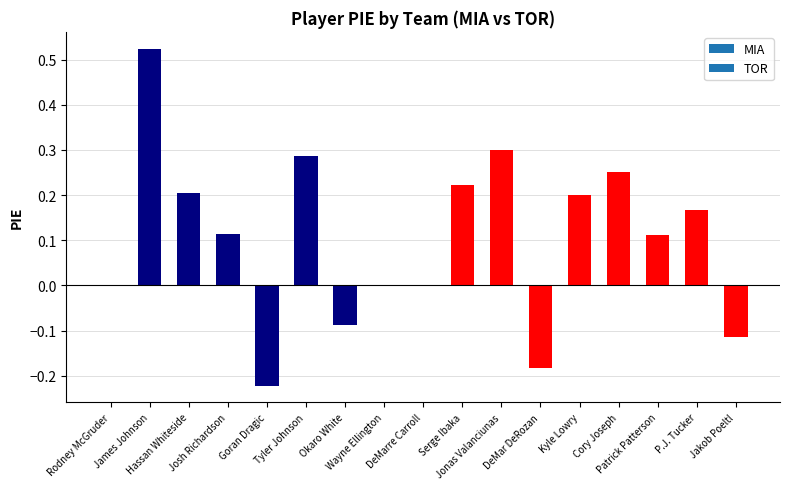

Are the bars horizontal?

No